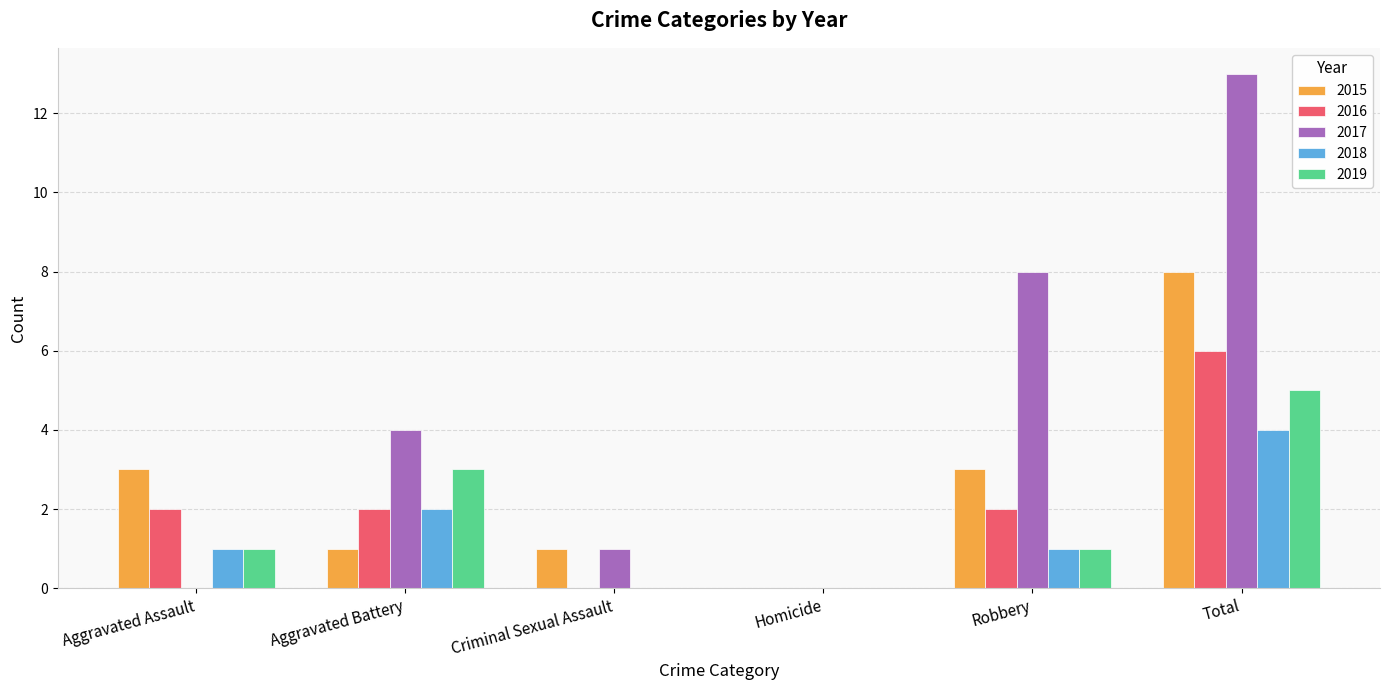

Which series changed the most between Aggravated Battery and Total?

2017